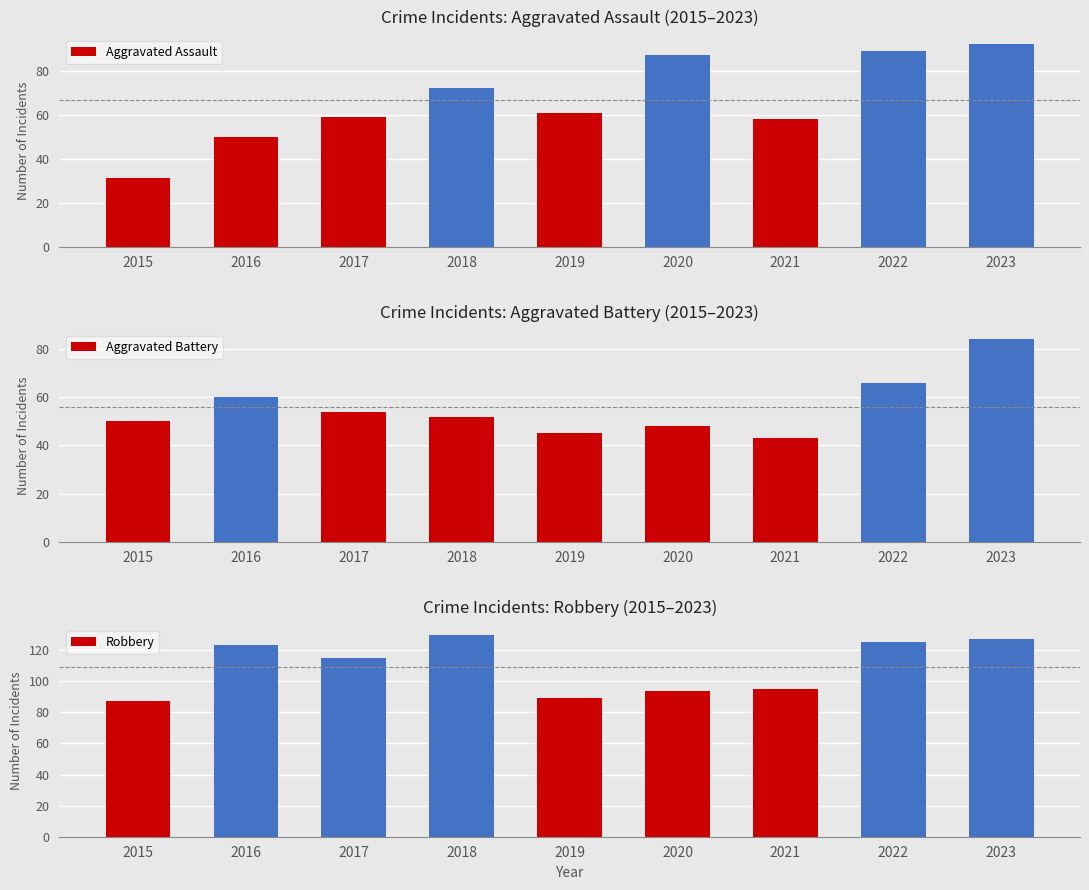

Which series has the largest total across all categories?

Robbery